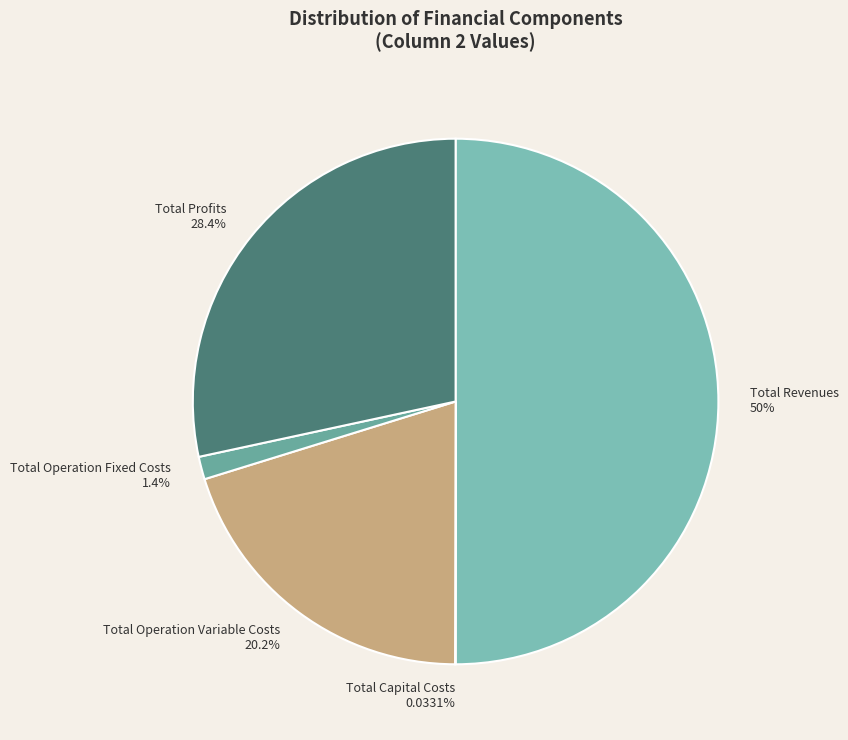

The Total Profits slice represents 21% of the pie. True or false?

False